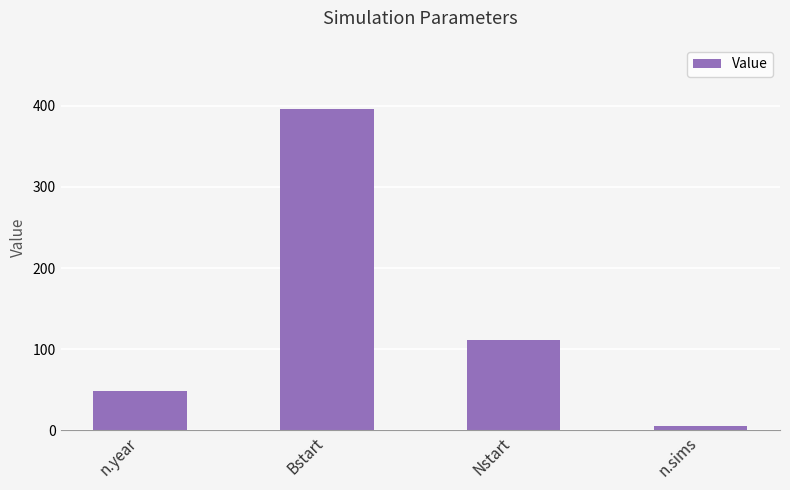

Reading left to right, transcribe all the data shown in this chart.

n.year=48.0	Bstart=396.0	Nstart=111.2	n.sims=5.0